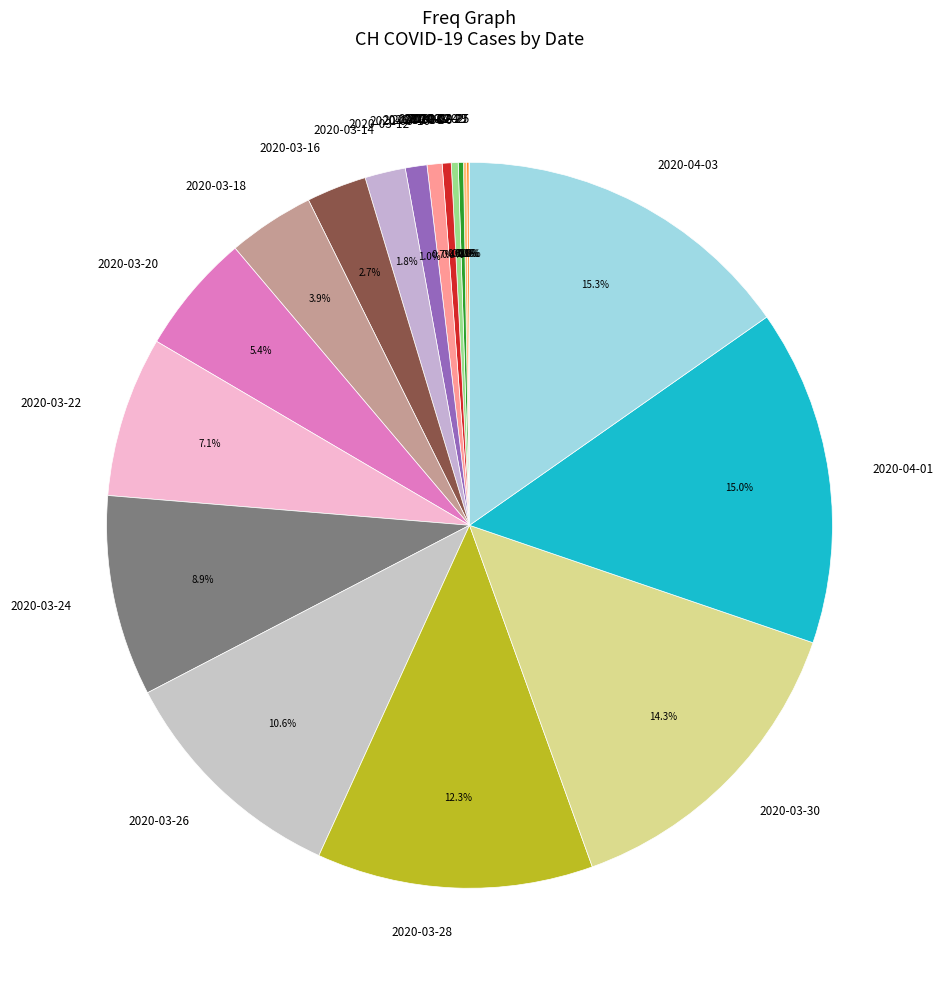

Is 2020-03-30 the majority of the pie?

No